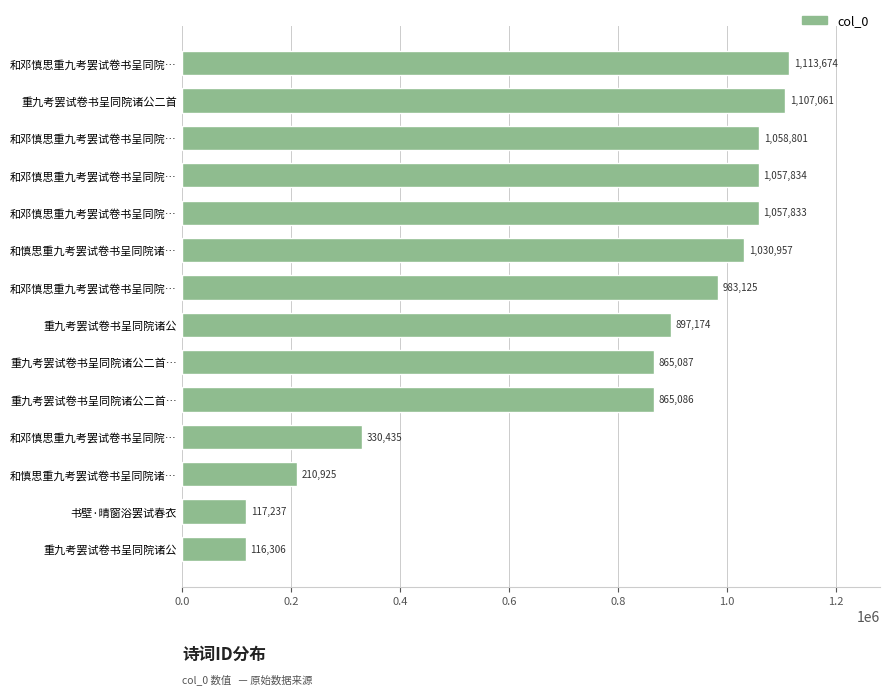

Count the number of data series in this chart.

1